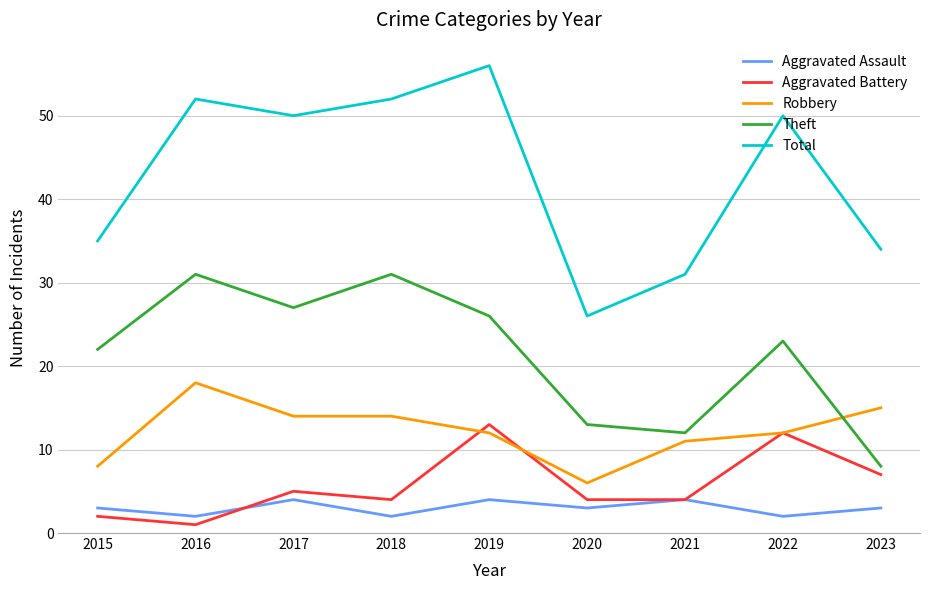

Between 2018 and 2020, which series saw the biggest shift?

Total